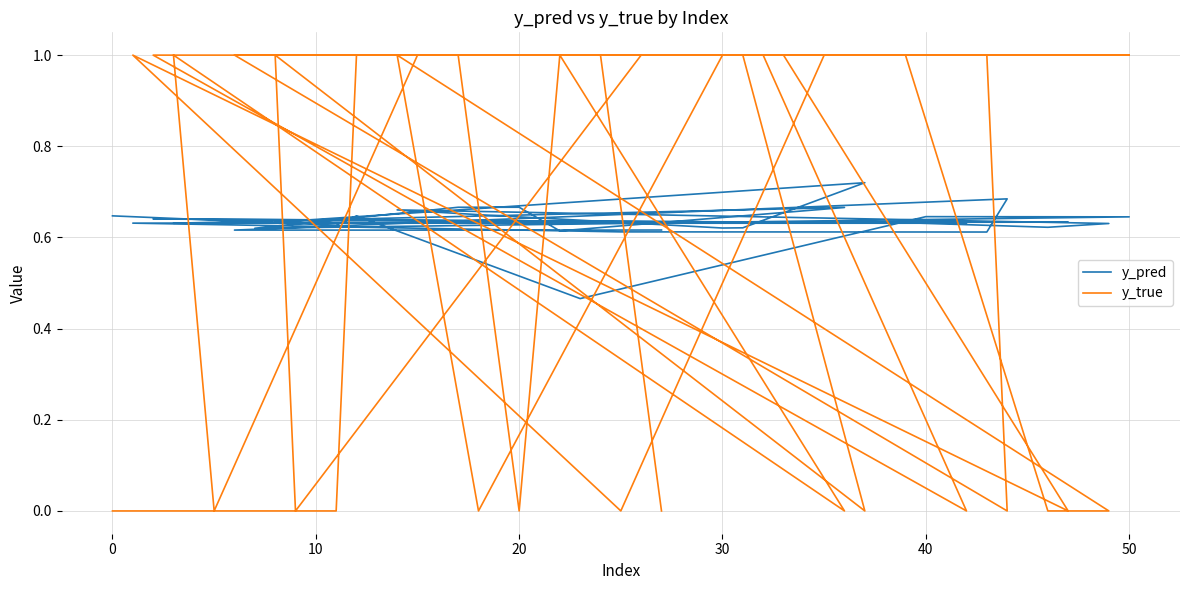

The y_true series shows 1.4 at 26. True or false?

False